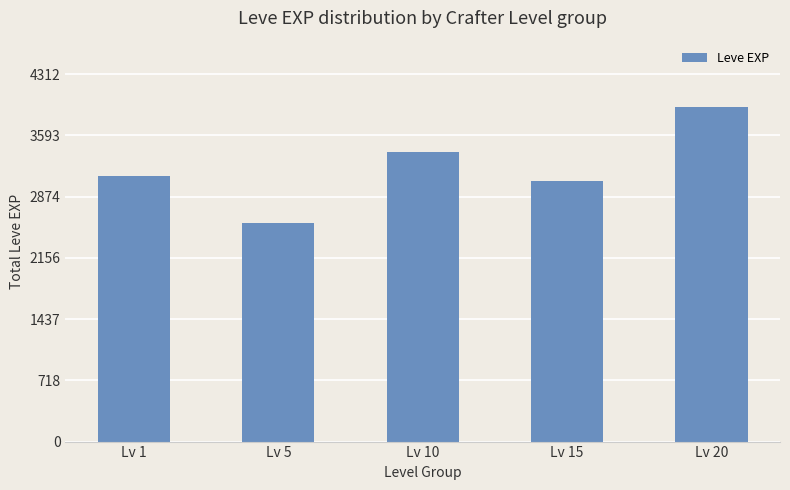

What is the sum of all values?

16070